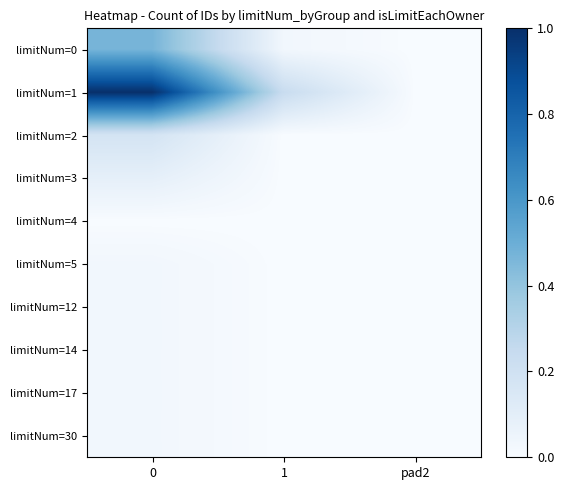

Rank the series at pad2 from lowest to highest value.

limitNum=0, limitNum=1, limitNum=2, limitNum=3, limitNum=4, limitNum=5, limitNum=12, limitNum=14, limitNum=17, limitNum=30